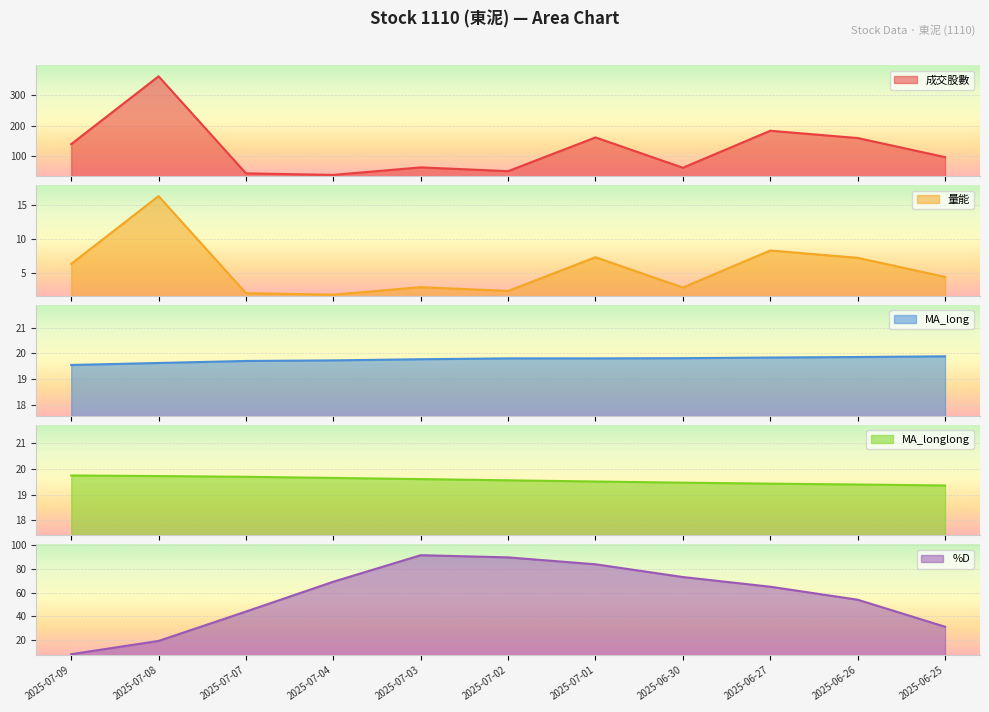

At which label is MA_longlong closest to 19?

2025-06-25